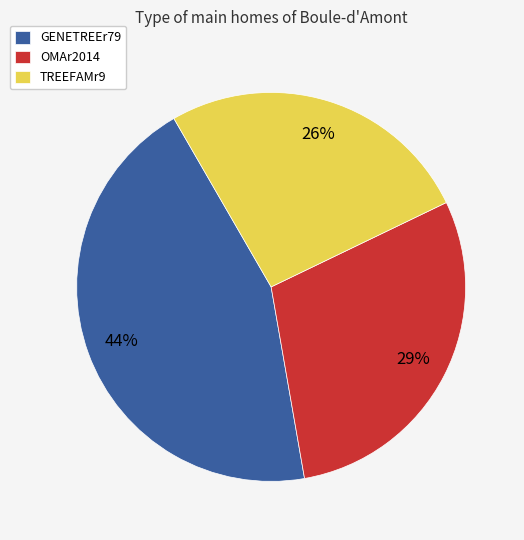

Which has a higher value, OMAr2014 or GENETREEr79?

GENETREEr79